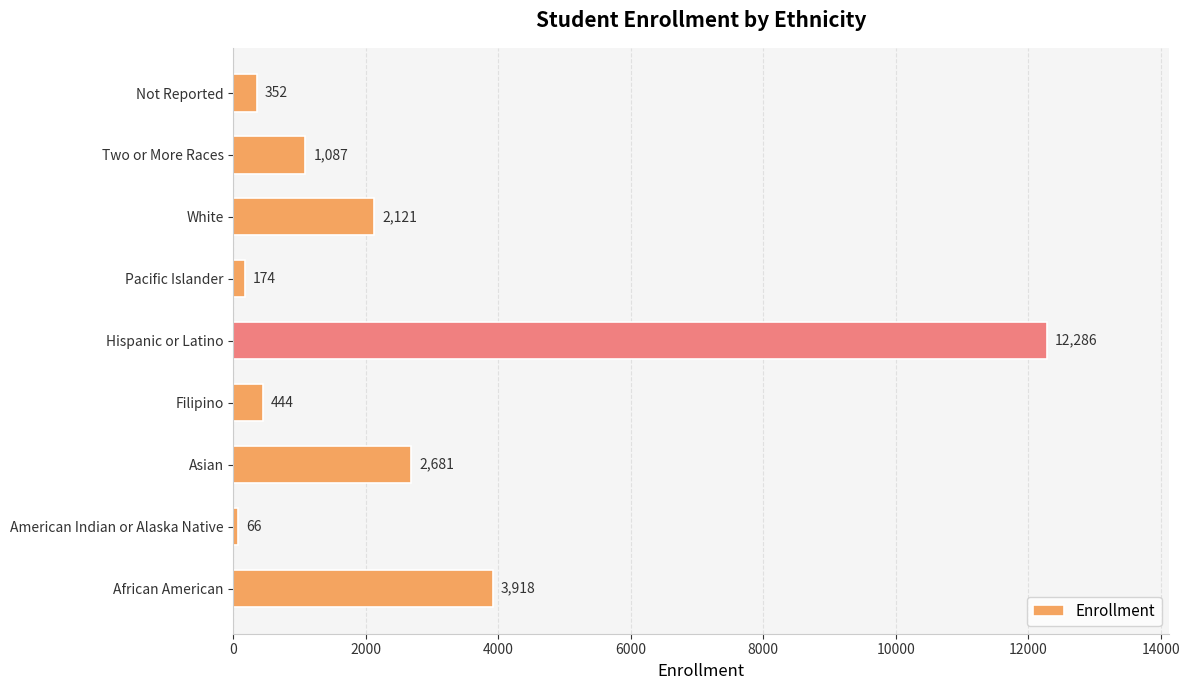

What is the smallest value displayed?

66